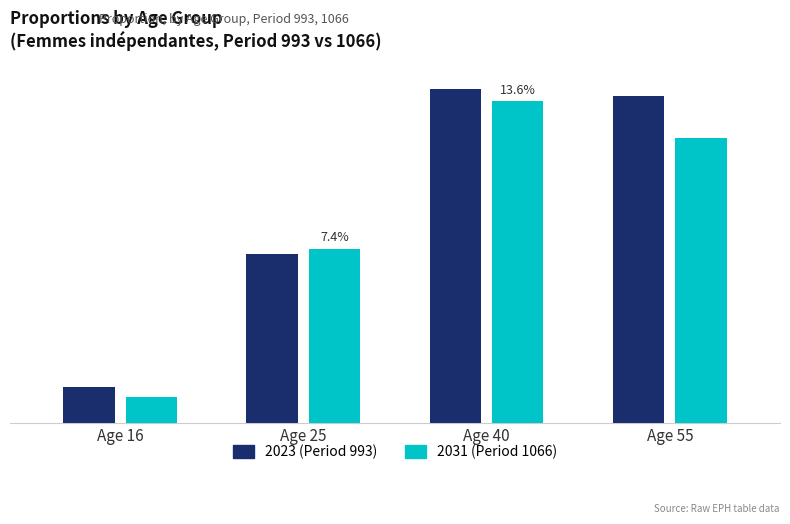

Does the chart contain any negative values?

No